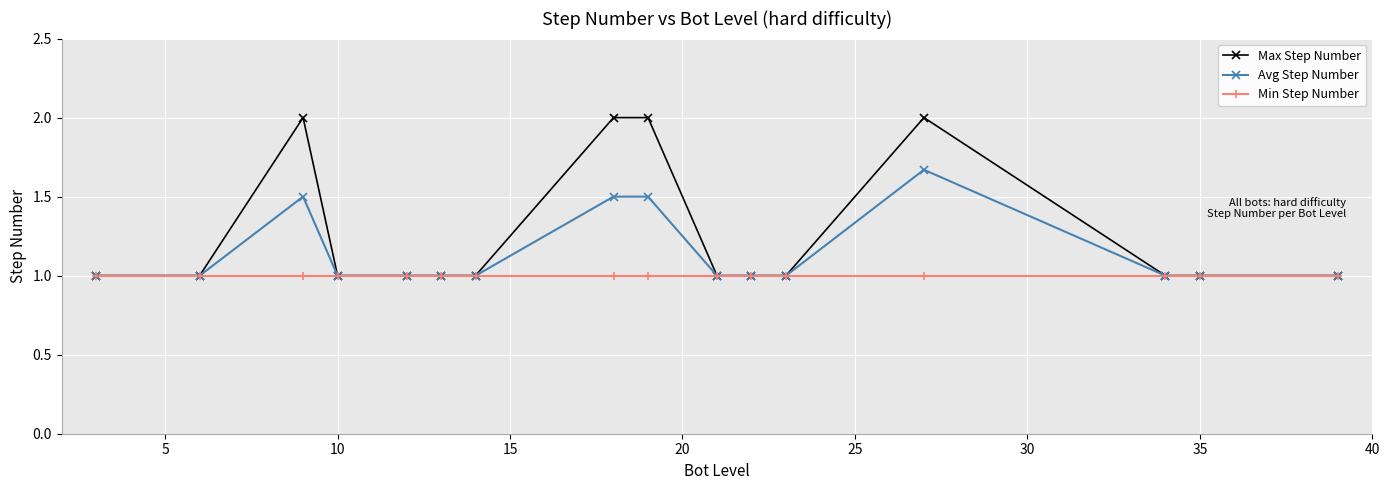

What is the difference between the second highest and second lowest values in the Avg Step Number series?

0.5